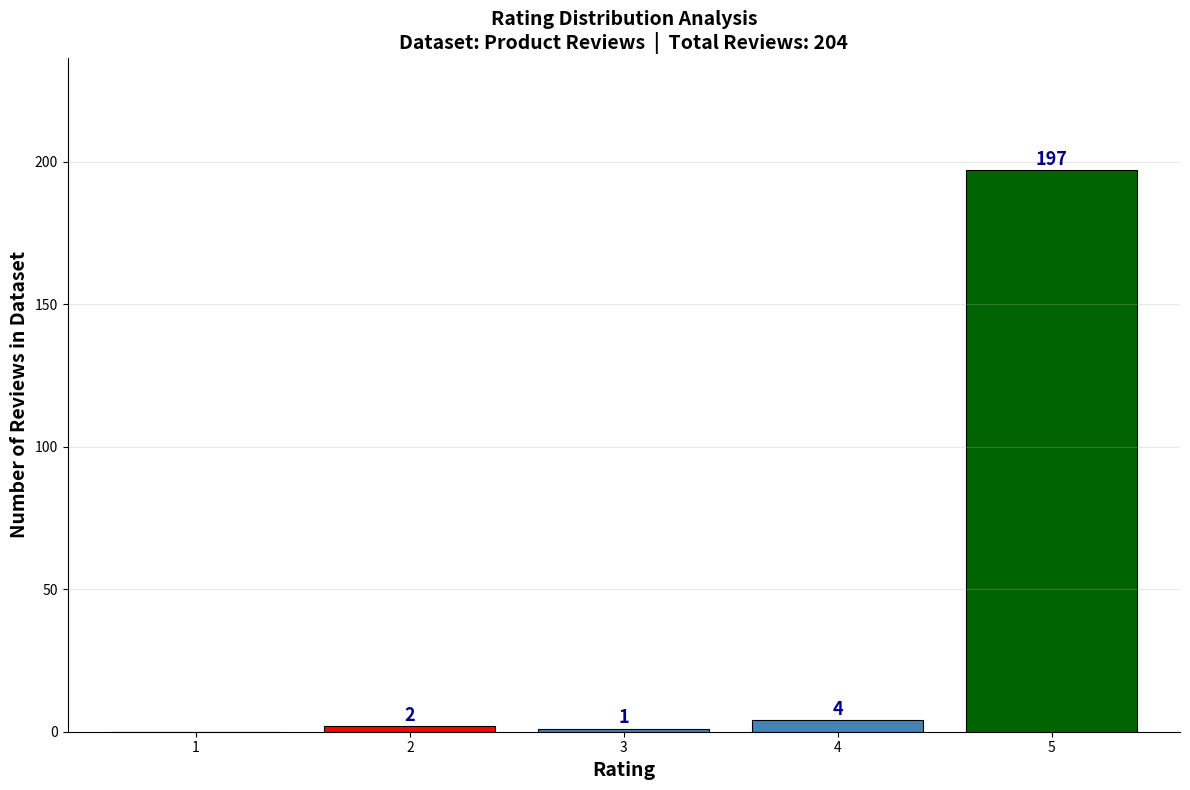

Reading left to right, list all the values displayed in this chart.

1=0	2=2	3=1	4=4	5=197